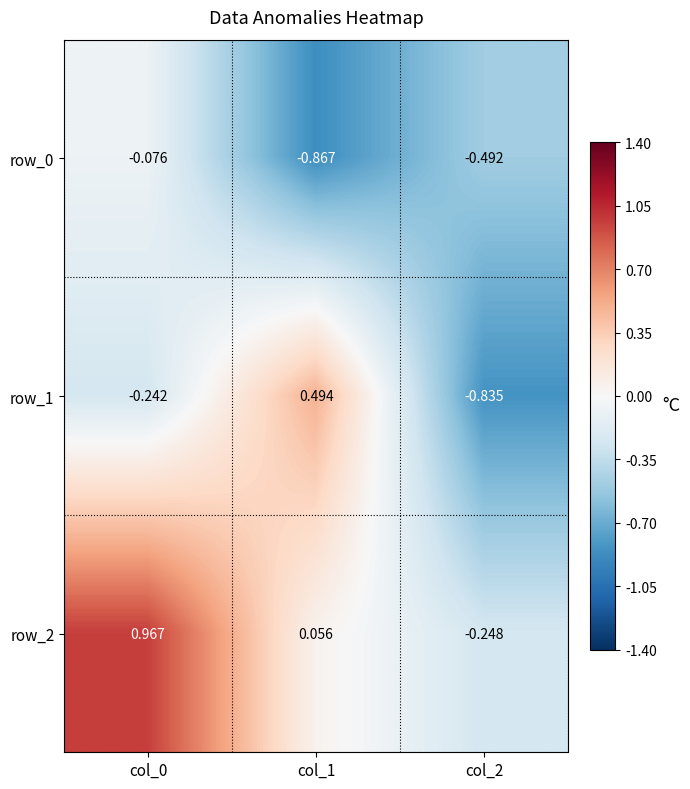

Count the number of categories in the chart.

3